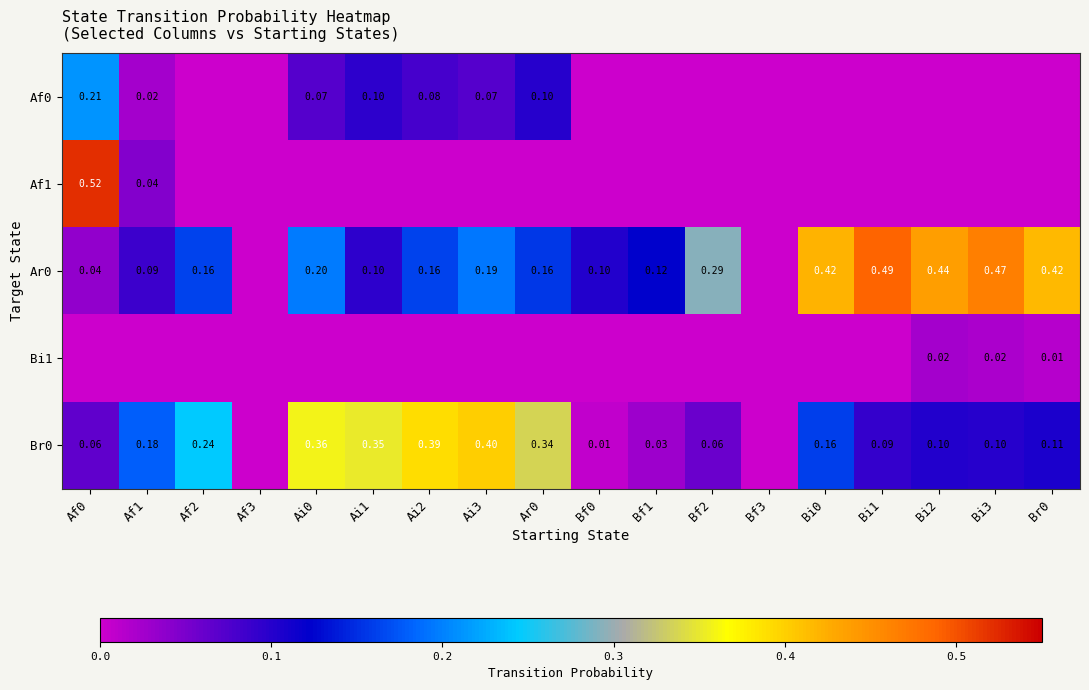

Between Ai3 and Bf0, which is larger?

Ai3